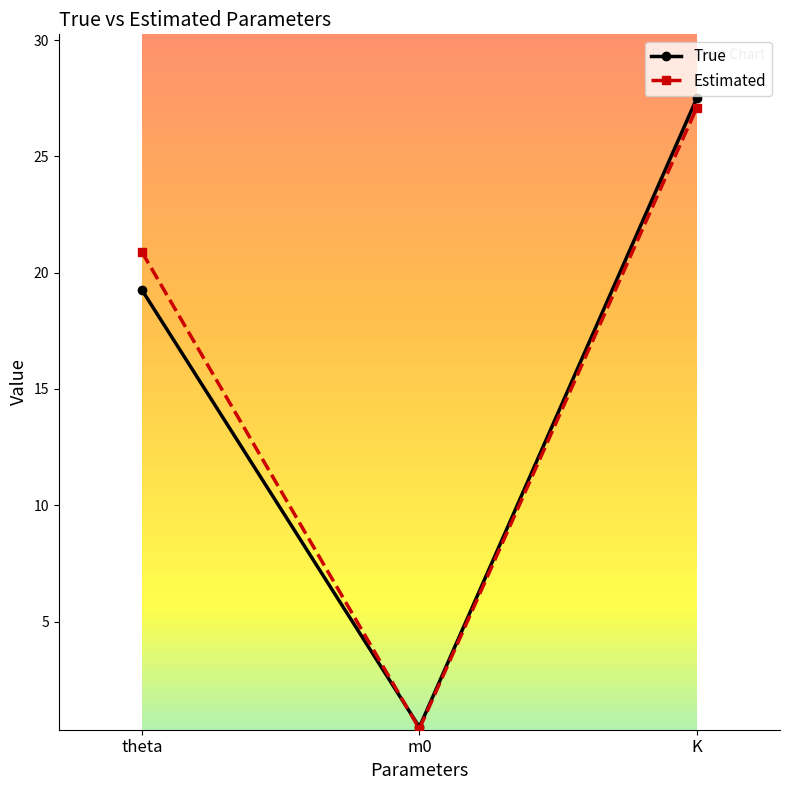

What are all the series names shown in the legend?

True, Estimated